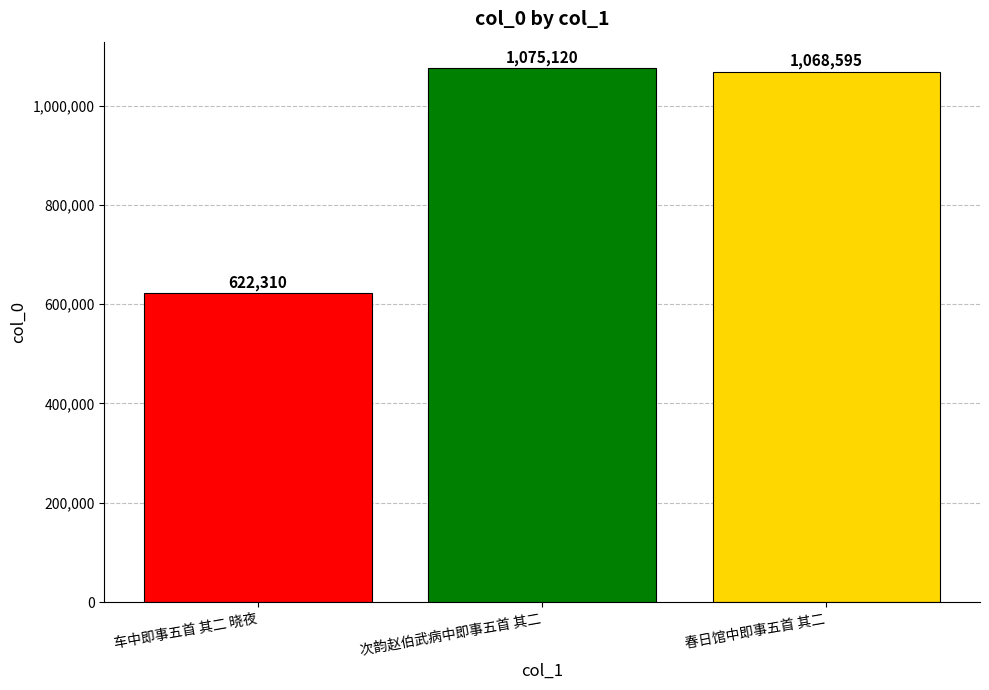

The chart shows a value of 622310 at 车中即事五首 其二 晓夜. True or false?

True